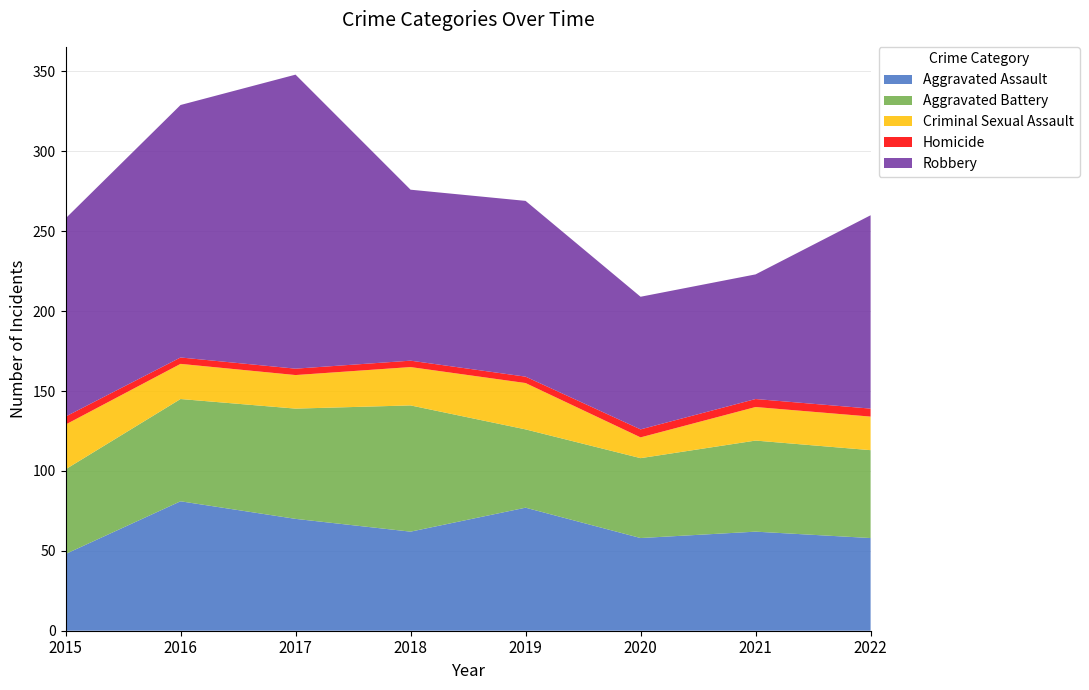

Reading left to right, what are all the values shown in this chart?

Aggravated Assault: 48	81	70	62	77	58	62	58
Aggravated Battery: 53	64	69	79	49	50	57	55
Criminal Sexual Assault: 28	22	21	24	29	13	21	21
Homicide: 5	4	4	4	4	5	5	5
Robbery: 124	158	184	107	110	83	78	121